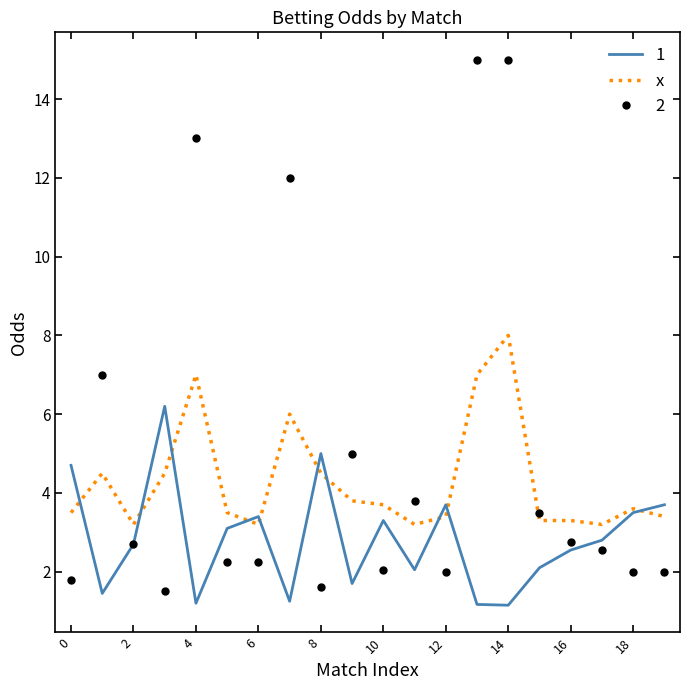

What is the greatest value displayed?

15.0